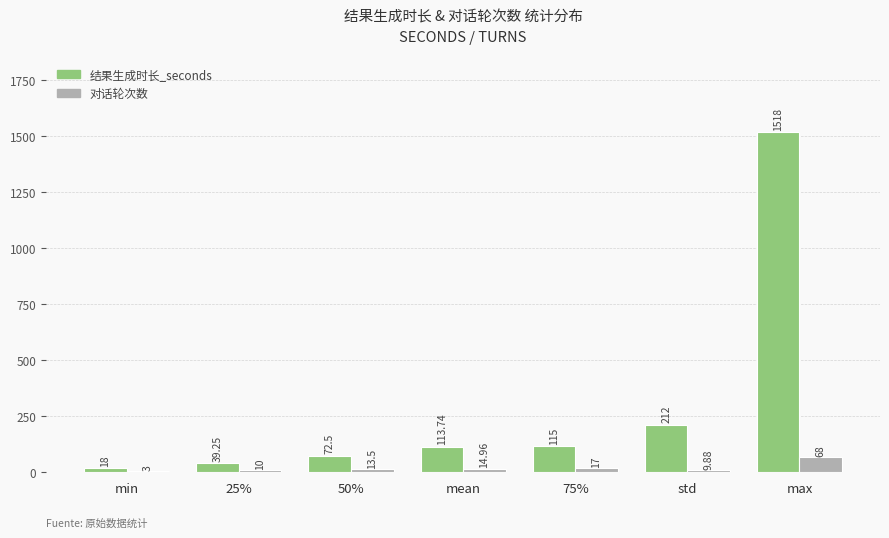

The value of 对话轮次数 at 25% is 10.0. True or false?

True